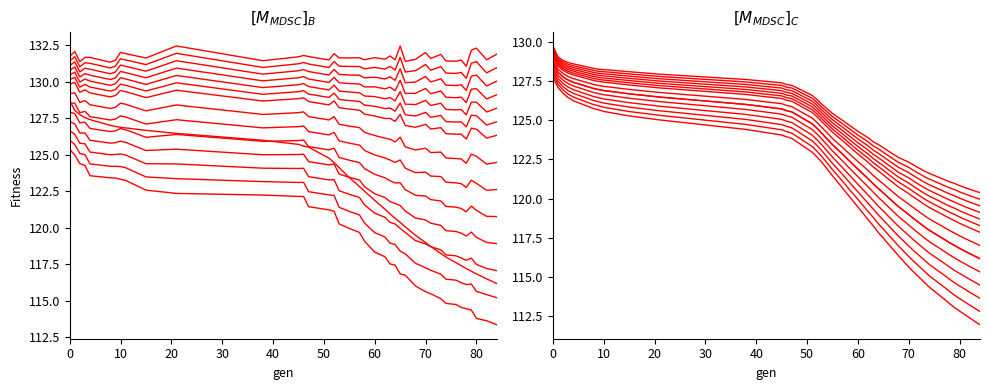

How many interior local valleys does the max series have?

14